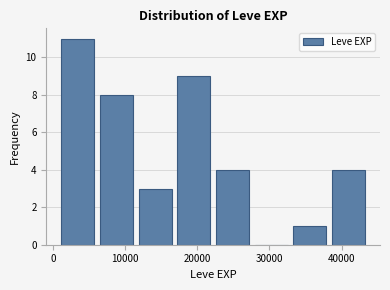

Over which range of the x-axis is the bar tallest?

1000 to 6000